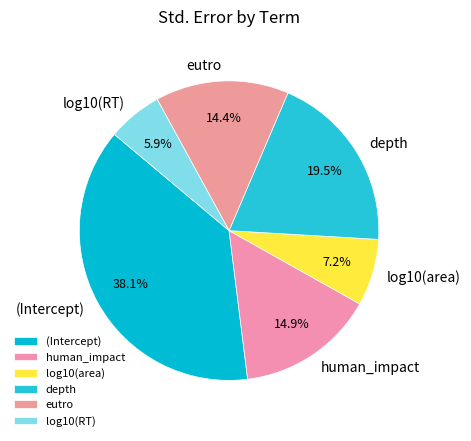

Does (Intercept) represent more than half of the total?

No